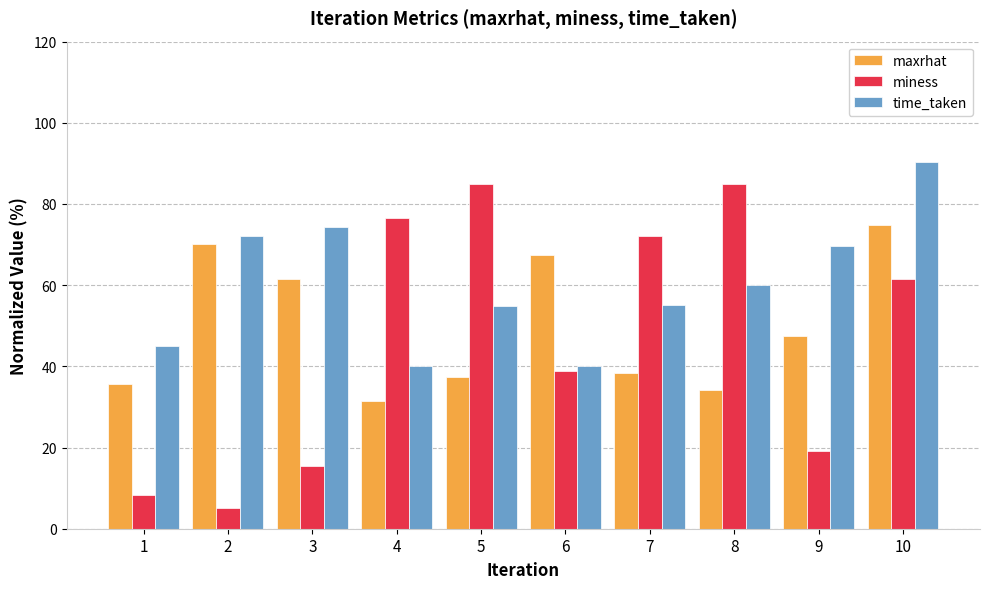

What is the smallest value displayed?

5.2